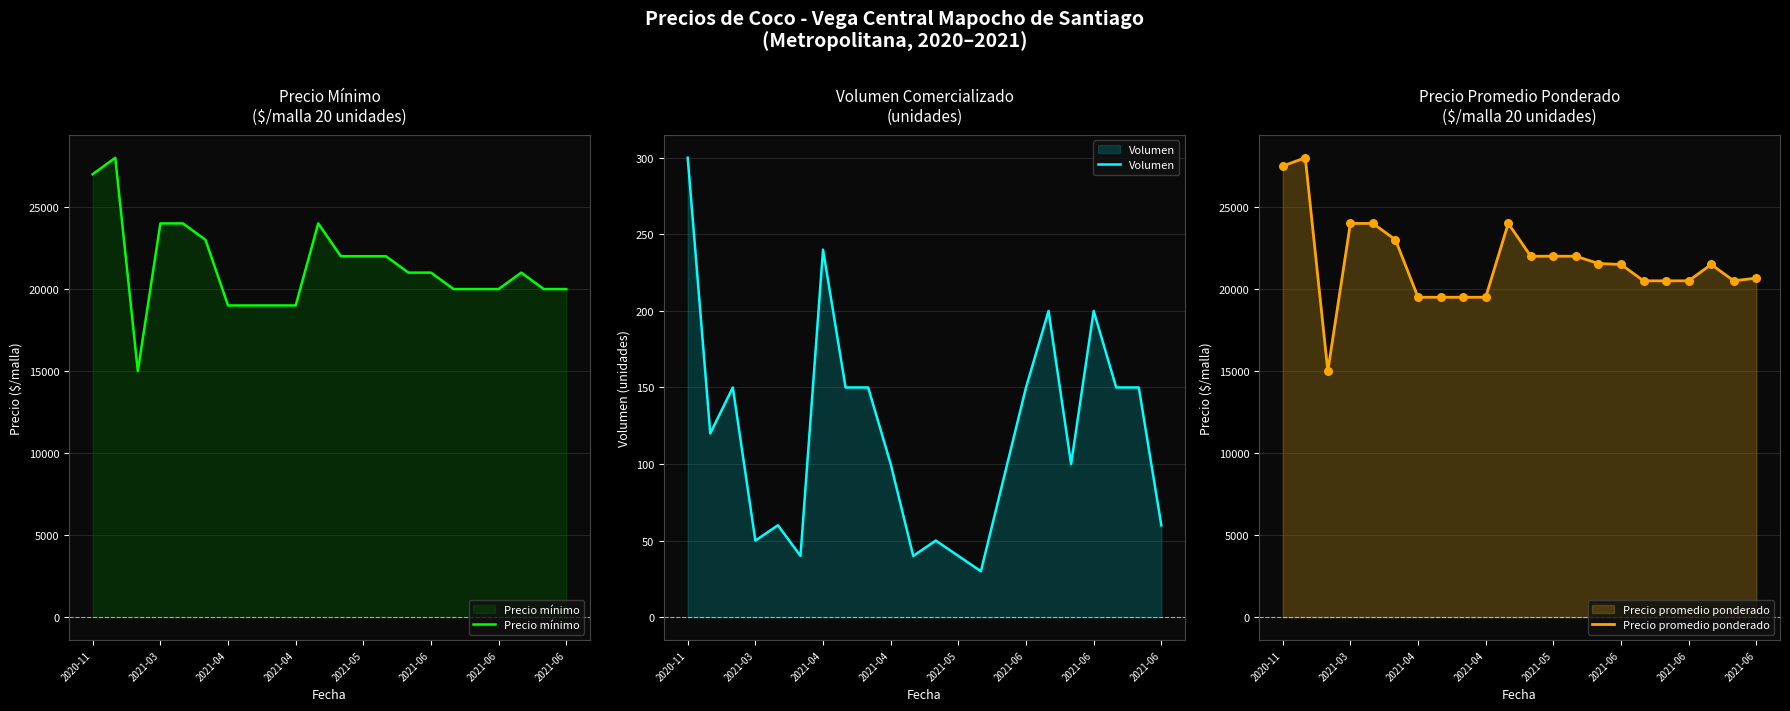

At how many categories does at least one series exceed 25121?

2